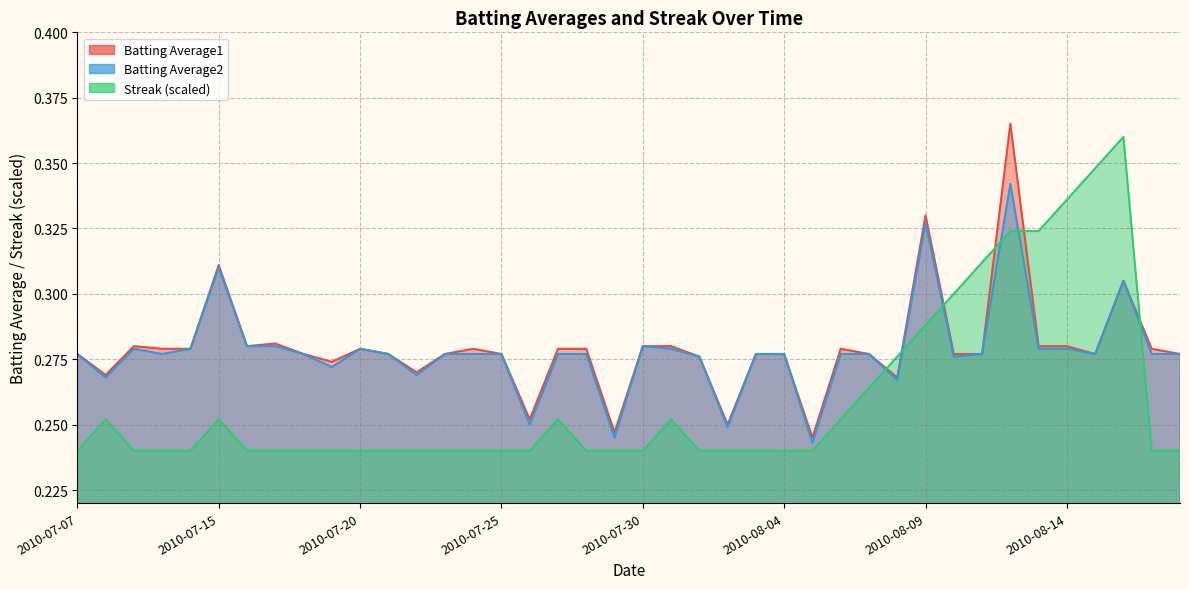

Rank the categories by Streak value from lowest to highest.

2010-07-07, 2010-07-09, 2010-07-10, 2010-07-11, 2010-07-16, 2010-07-17, 2010-07-18, 2010-07-19, 2010-07-20, 2010-07-21, 2010-07-22, 2010-07-23, 2010-07-24, 2010-07-25, 2010-07-26, 2010-07-28, 2010-07-29, 2010-07-30, 2010-08-01, 2010-08-02, 2010-08-03, 2010-08-04, 2010-08-05, 2010-08-17, 2010-08-18, 2010-07-08, 2010-07-15, 2010-07-27, 2010-07-31, 2010-08-06, 2010-08-07, 2010-08-08, 2010-08-09, 2010-08-10, 2010-08-11, 2010-08-12, 2010-08-13, 2010-08-14, 2010-08-15, 2010-08-16